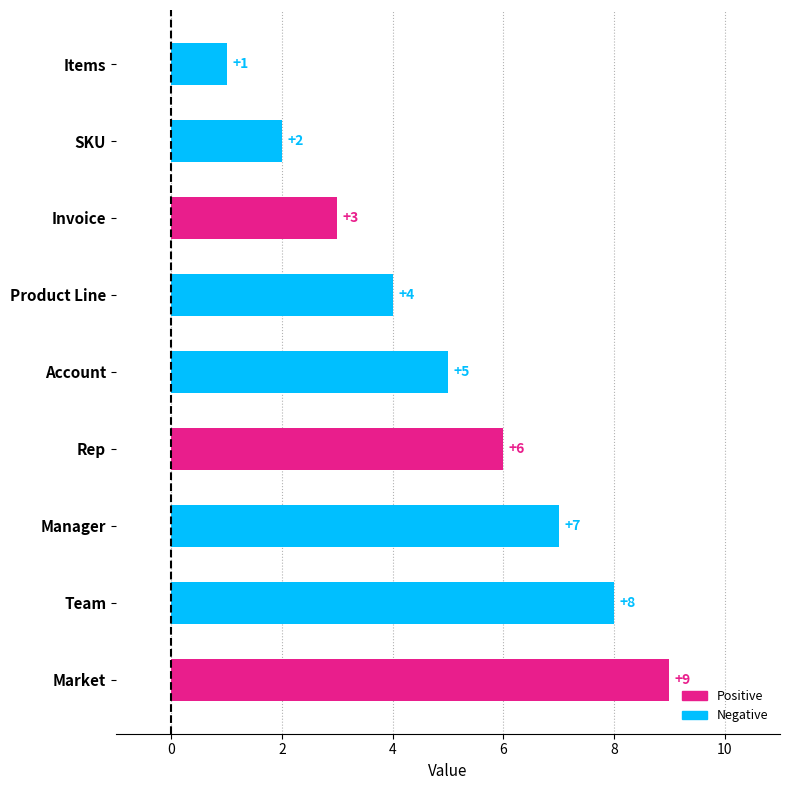

Approximately how many times larger is the value at Invoice compared to Market?

0.3